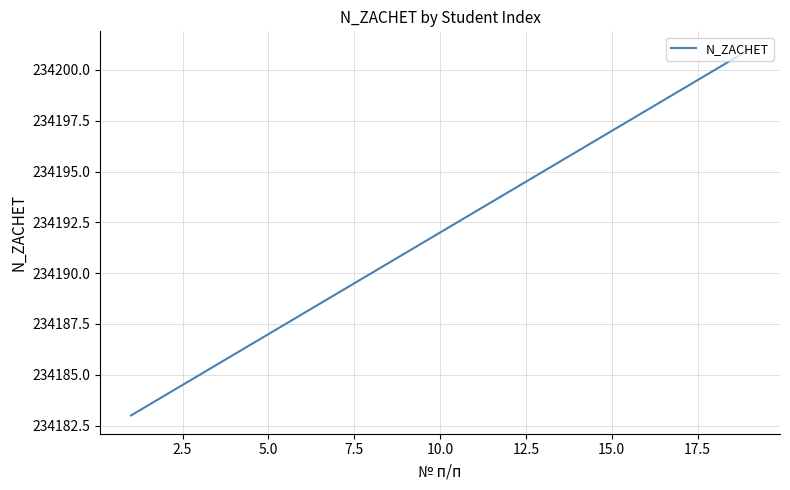

What is the difference between the maximum and second lowest values?

17